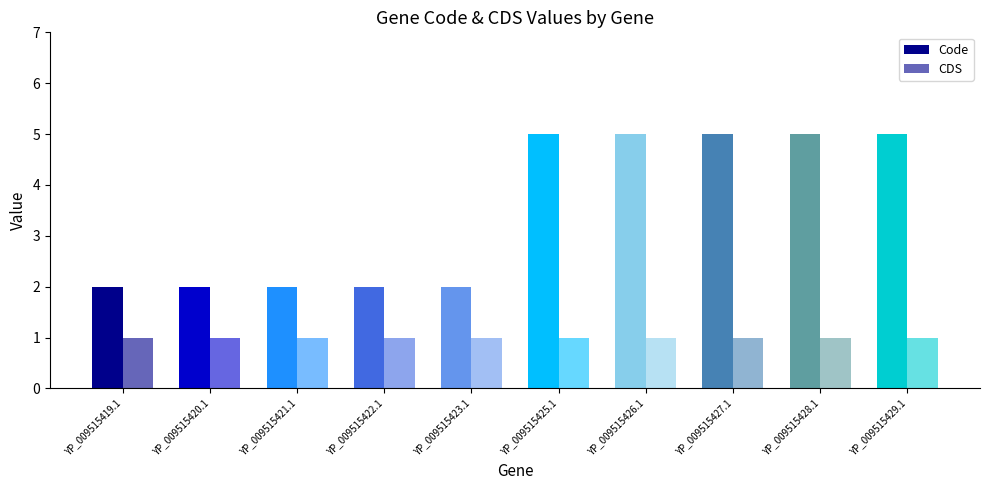

Between YP_009515419.1 and YP_009515426.1, which series saw the biggest shift?

Code